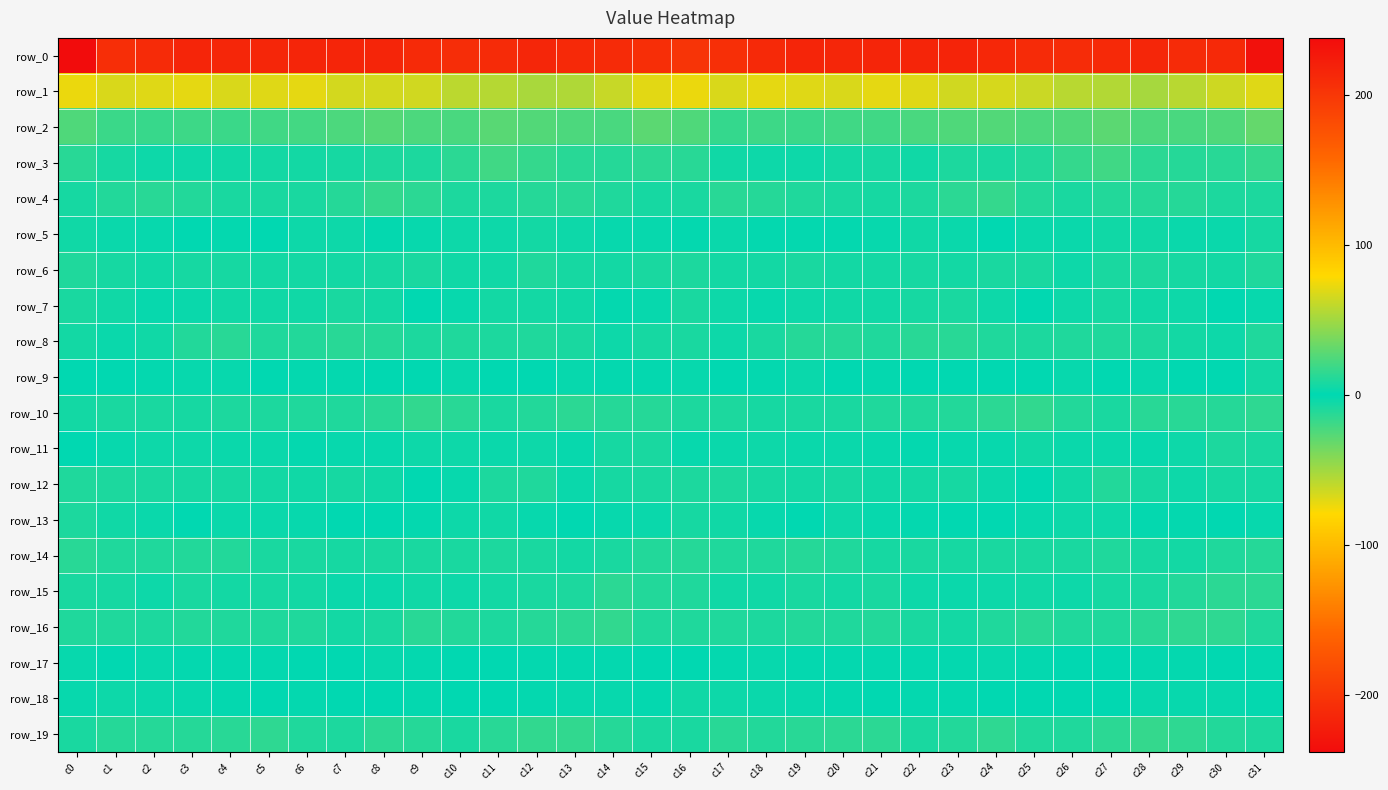

How many values in row_12 are above zero?

2